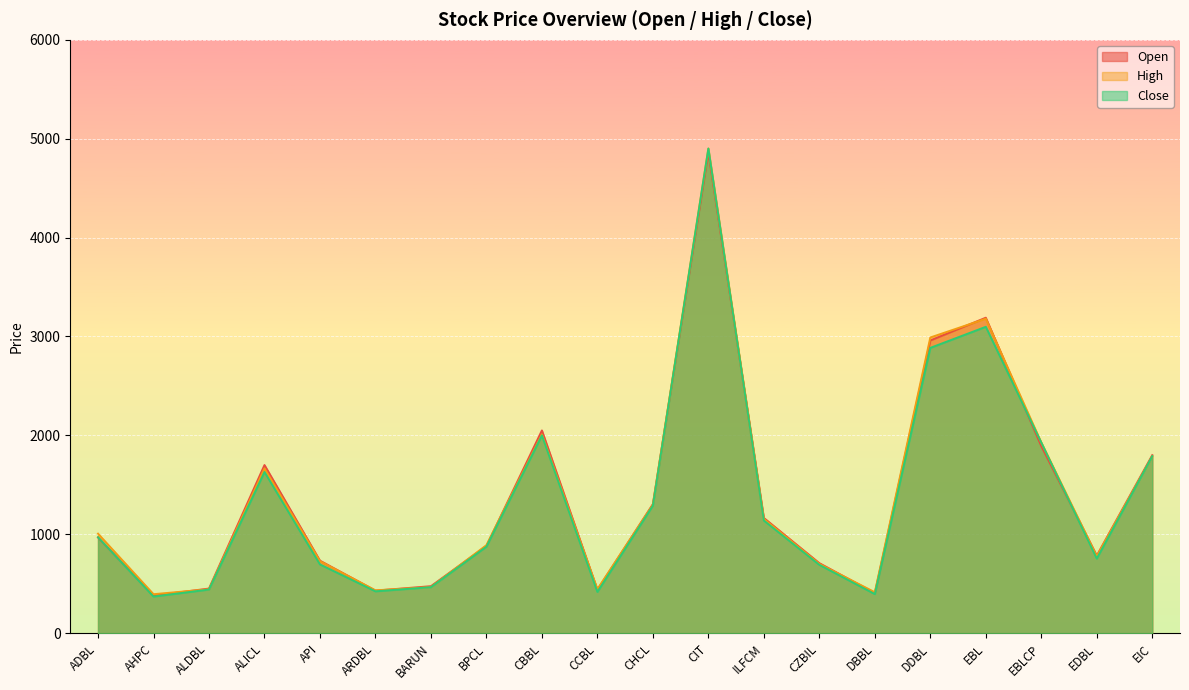

At which label does Open first exceed 968?

ALICL